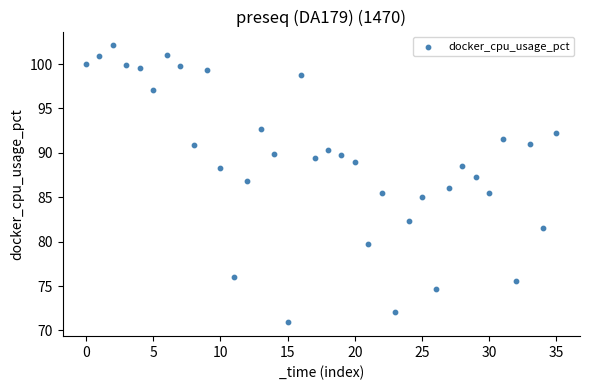

What is the range of Y values (max minus min)?

31.2